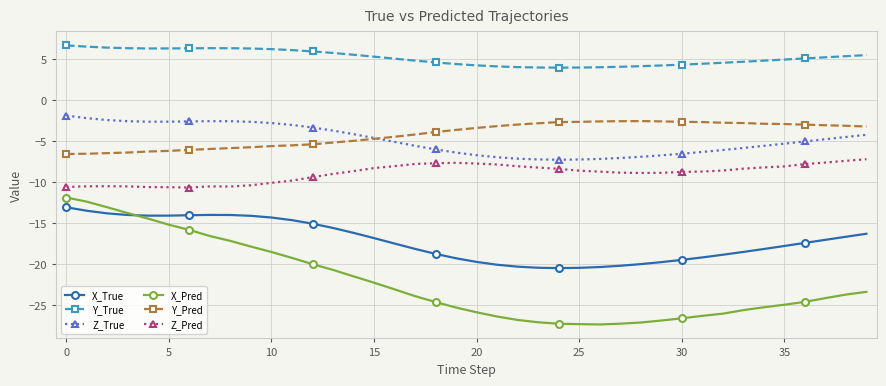

How many data points does each series have?

40